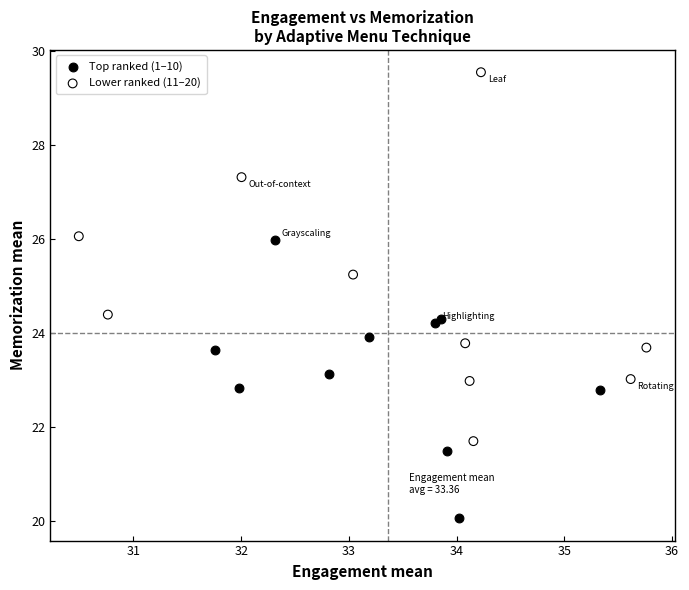

What are all the series names shown in the legend?

Top ranked (1–10), Lower ranked (11–20)